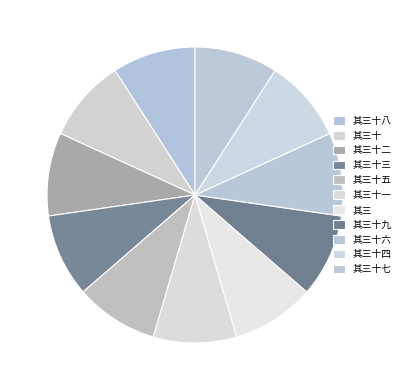

What is the largest slice in the pie chart?

其三十九